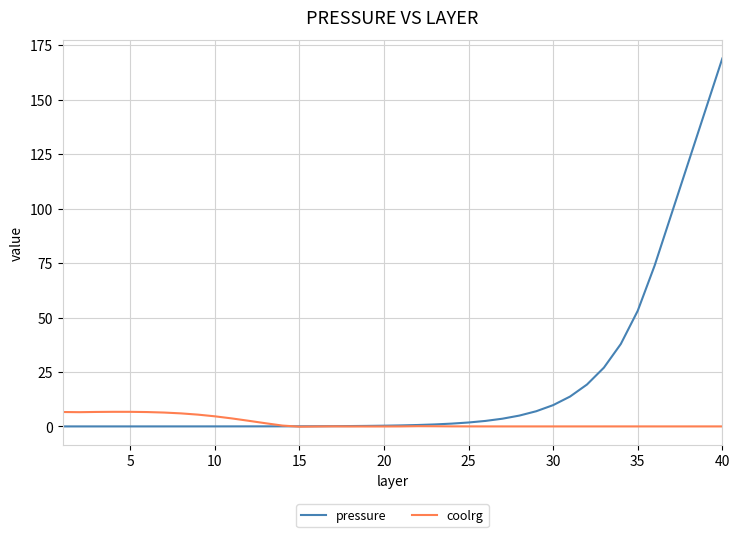

Which series has the largest total across all categories?

pressure